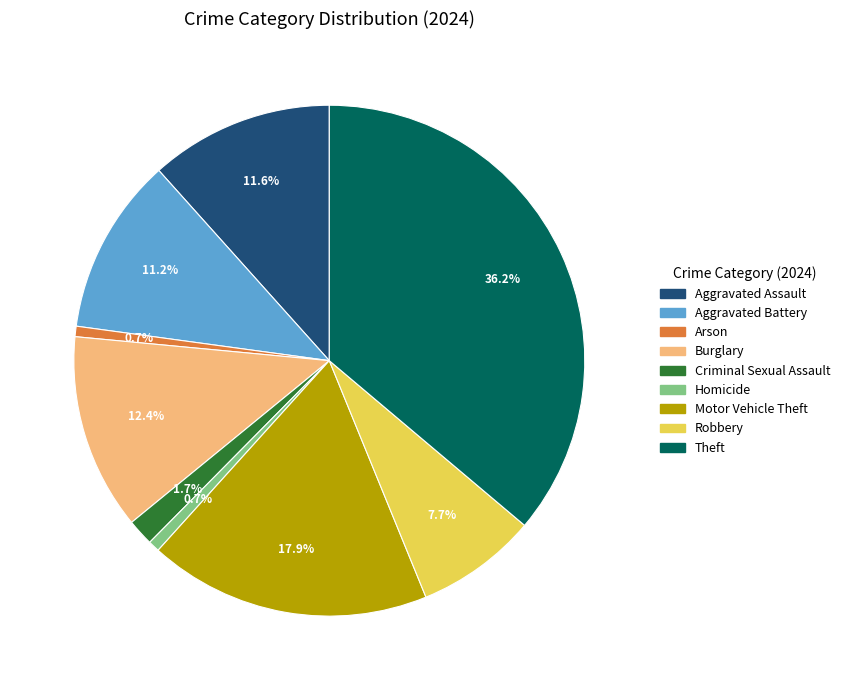

Does Theft account for over 50% of the chart?

No